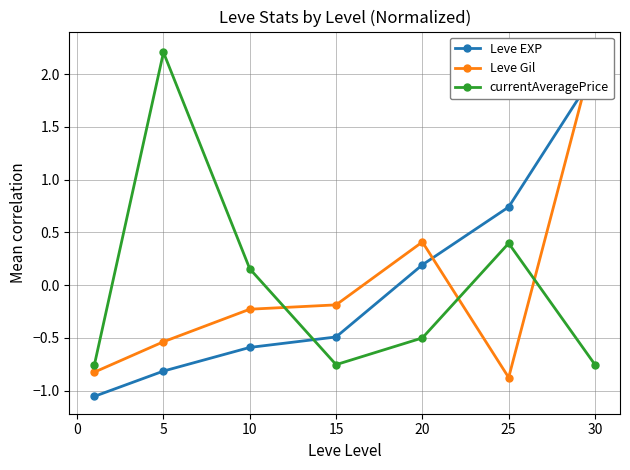

What is the maximum value for currentAveragePrice?

2.2